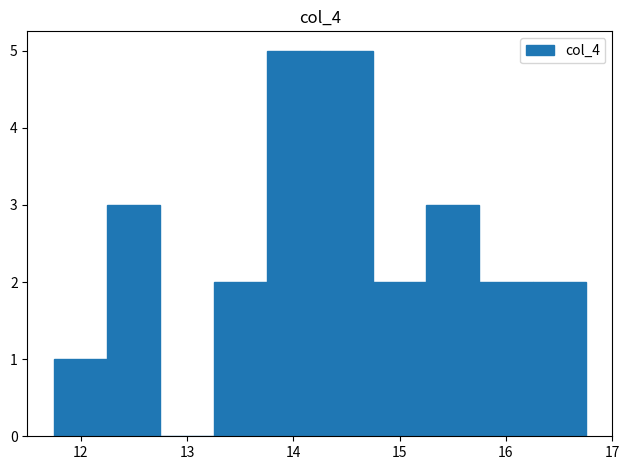

How tall is the bar that spans 13.25 to 13.75 on the x-axis? Neither the bar edges nor the heights are printed on the chart, so give them approximately, as read against the axes.

2